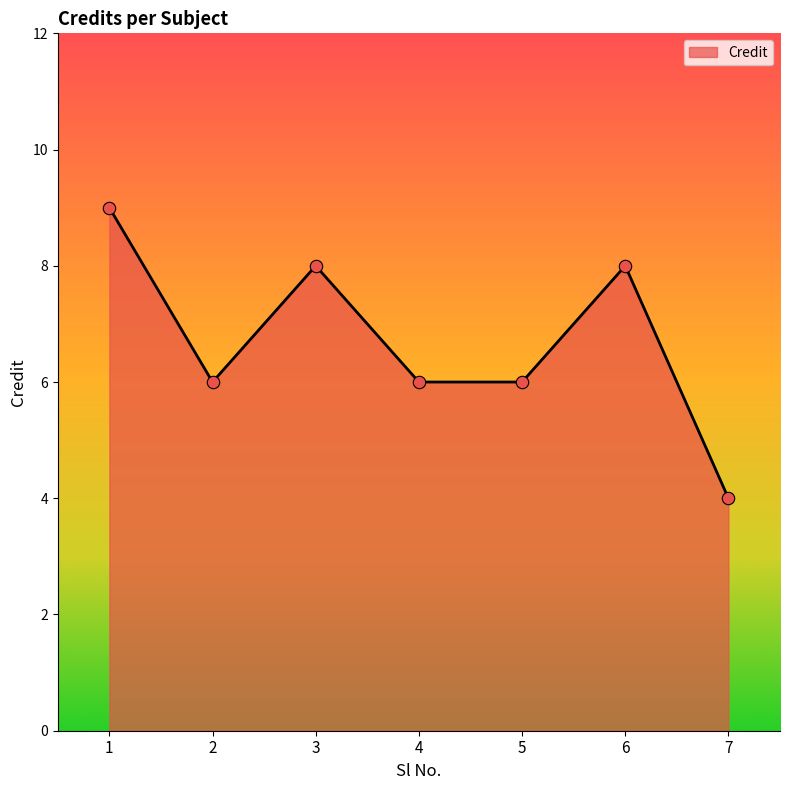

What is the ratio of the value at 1 to the value at 6?

1.1